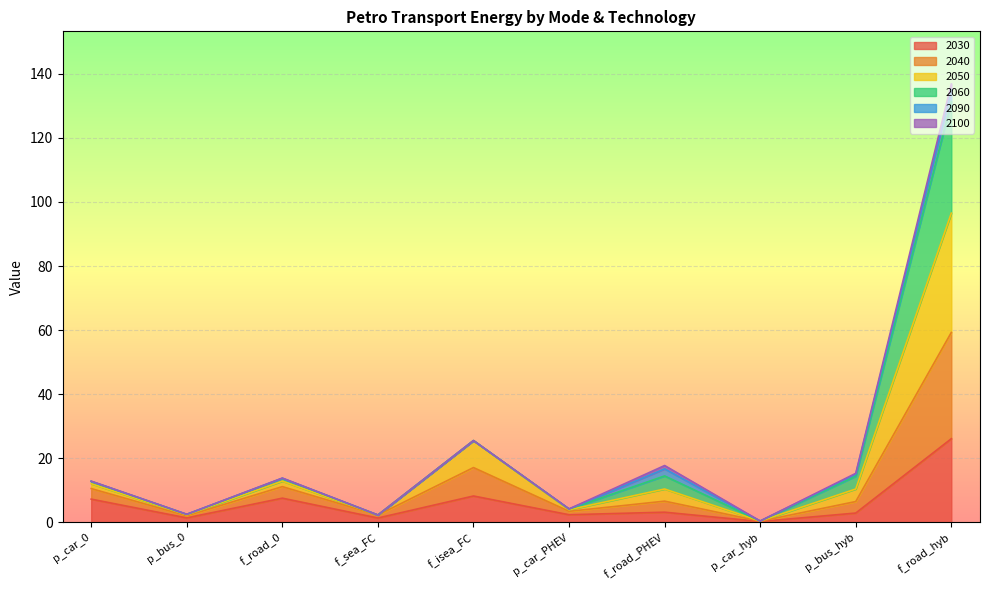

Does the chart display data point markers on the line(s)?

No